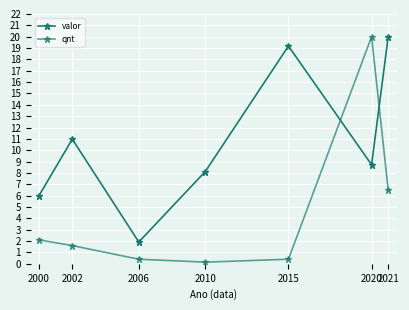

What is the sum of the qnt values at 2006 and 2002?

2.0